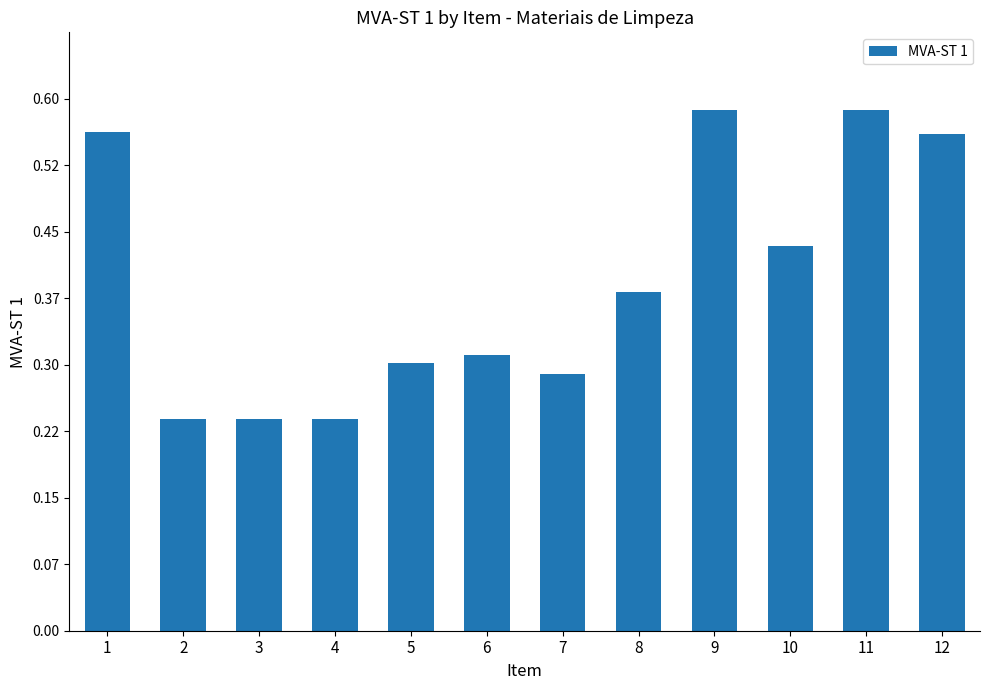

True or false: the data shows 0.2 at 8.

False